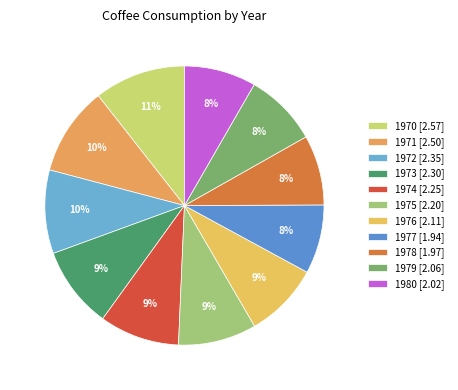

How many segments does this pie chart have?

11